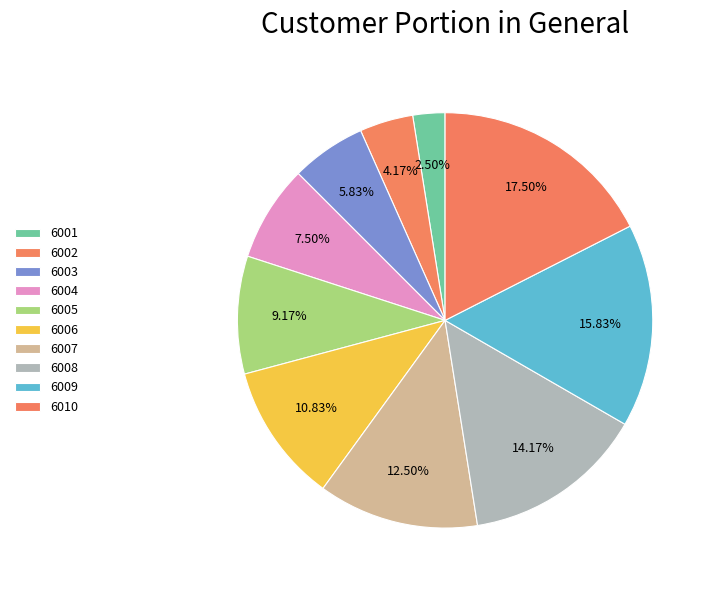

How many segments does this pie chart have?

10